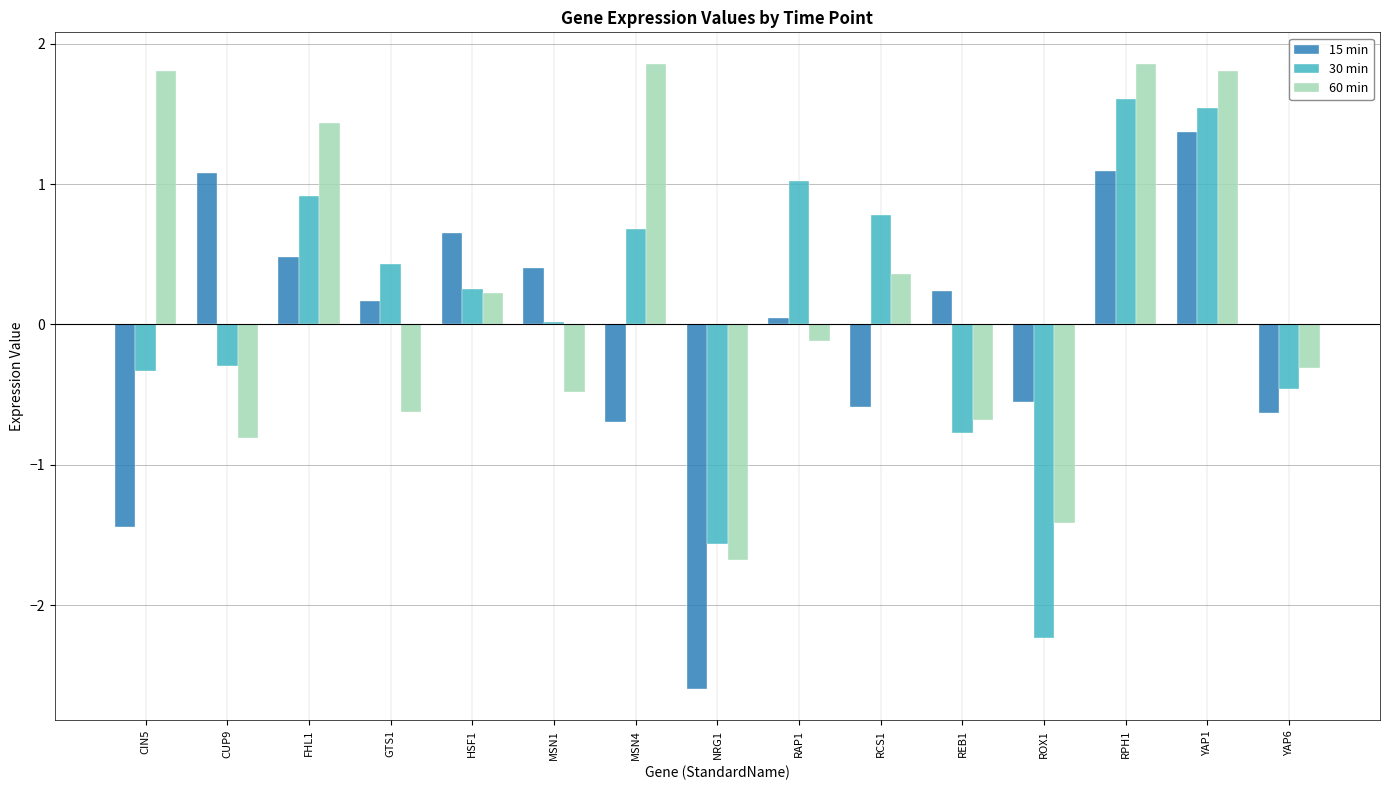

What is the sum of the 60 min values at RCS1 and CUP9?

-0.5